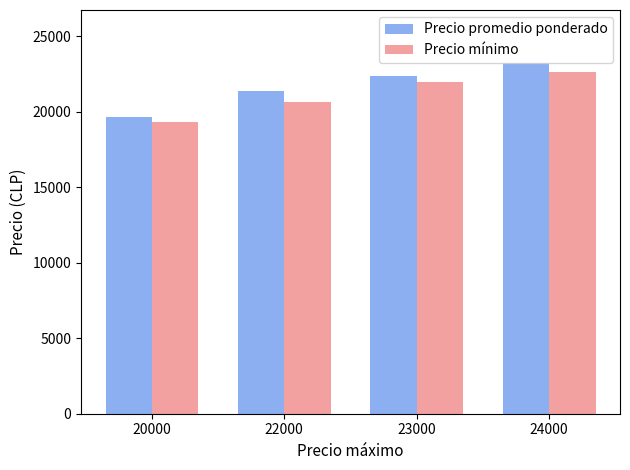

Are the bars horizontal?

No